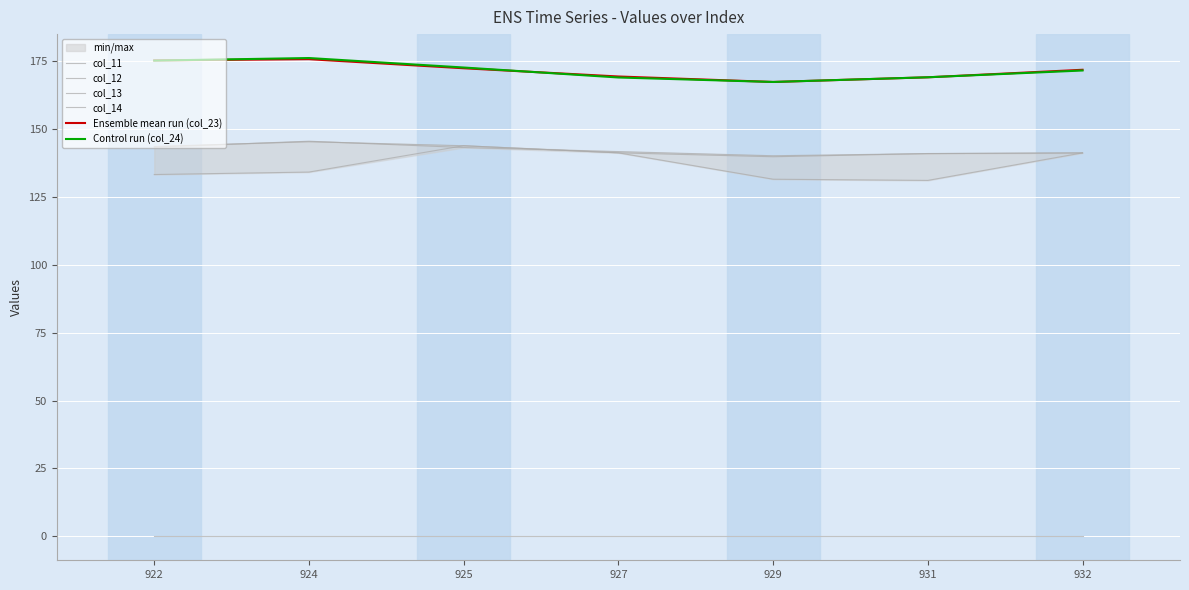

Which label corresponds to the smallest value in the chart?

922